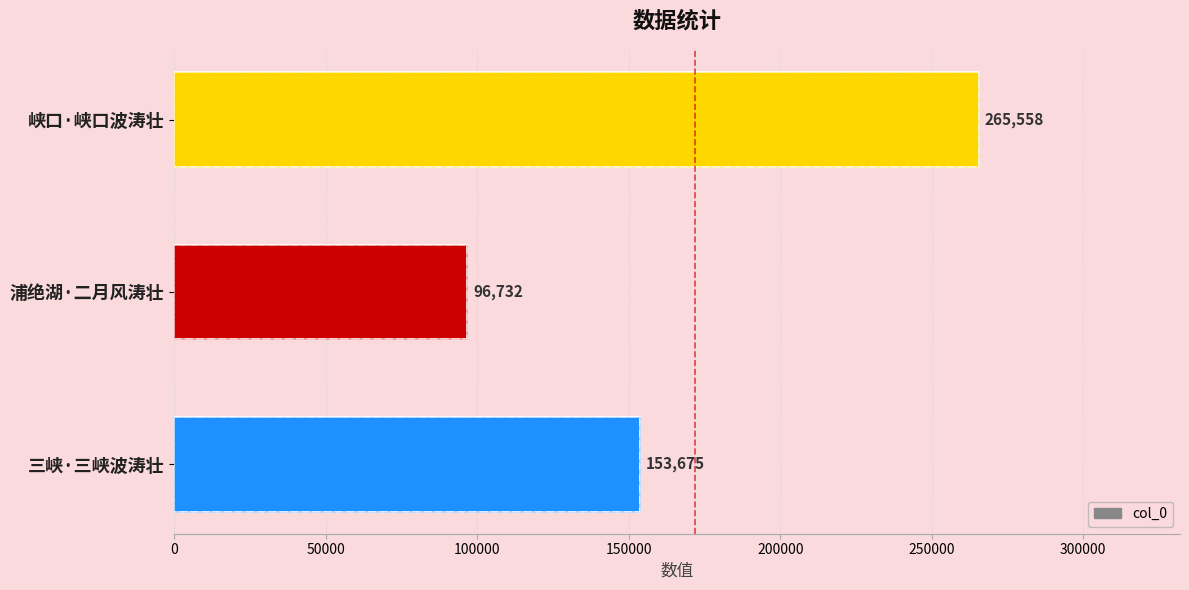

Which has a higher value, 三峡·三峡波涛壮 or 浦绝湖·二月风涛壮?

三峡·三峡波涛壮